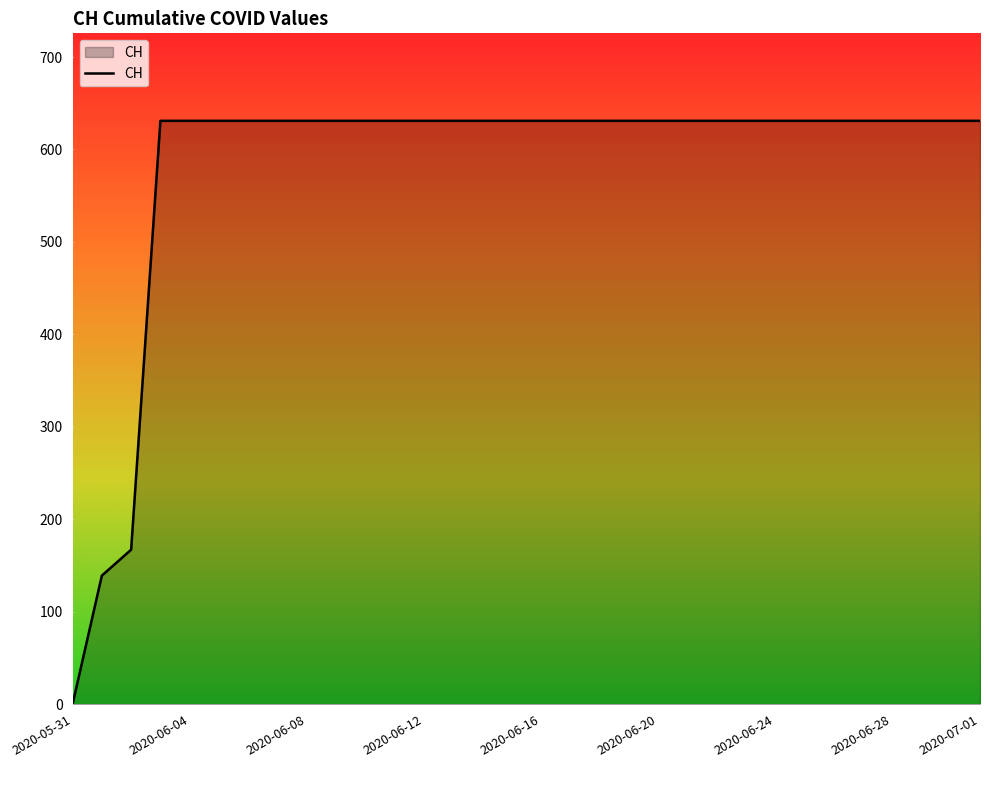

What is the greatest value displayed?

631